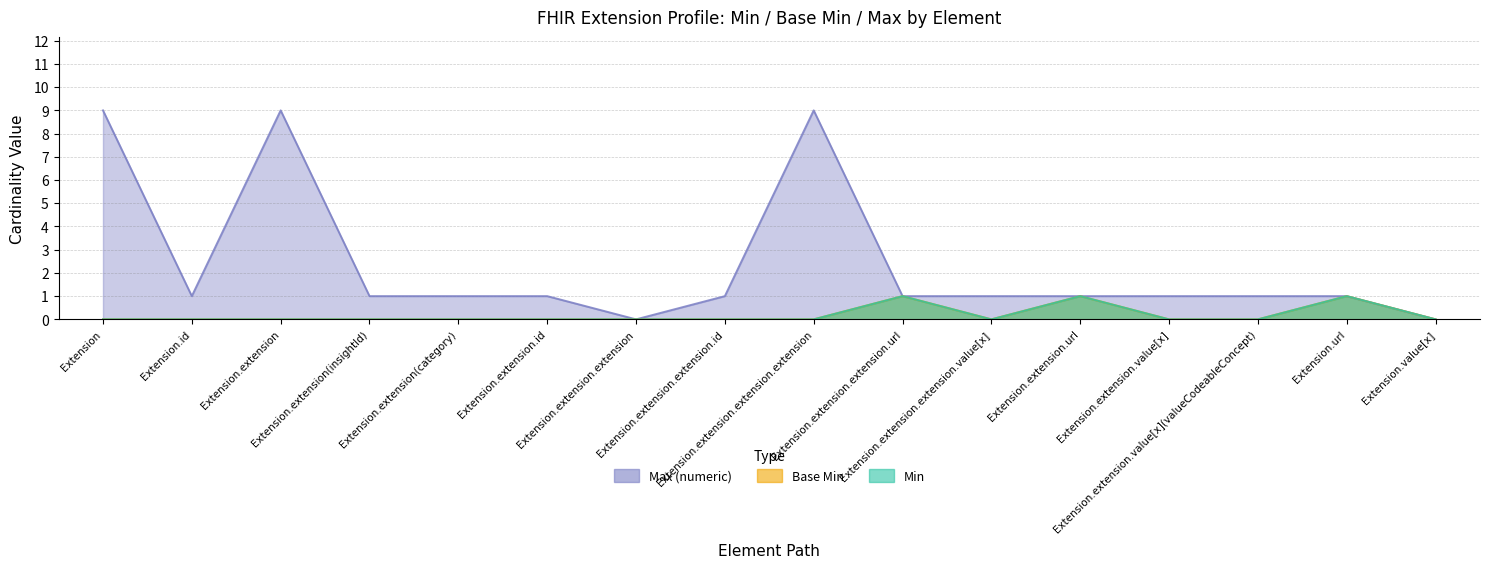

How many data points in Max (numeric) are above 1?

3